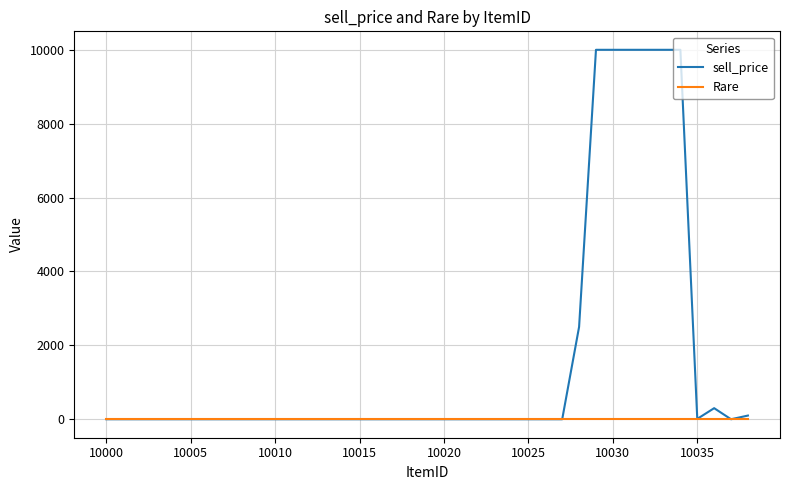

Which series has the largest total across all categories?

sell_price